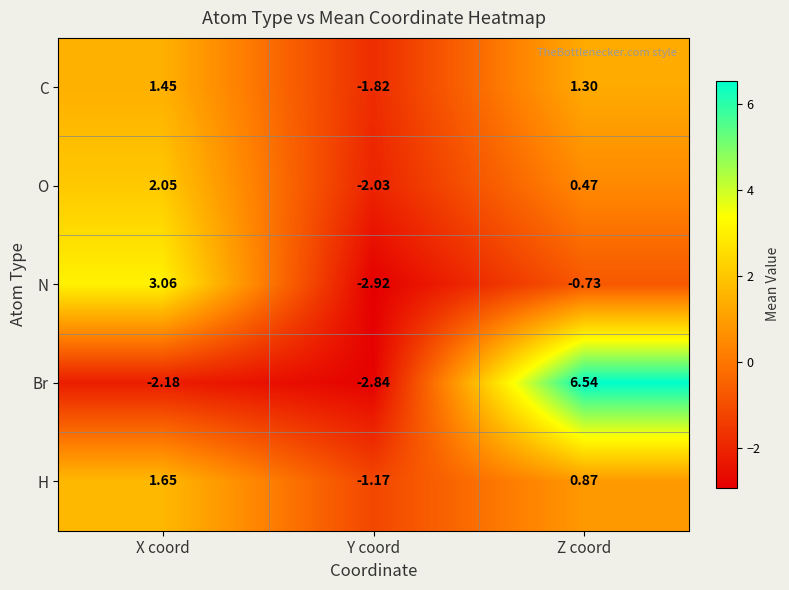

Which series has the largest total across all categories?

Br